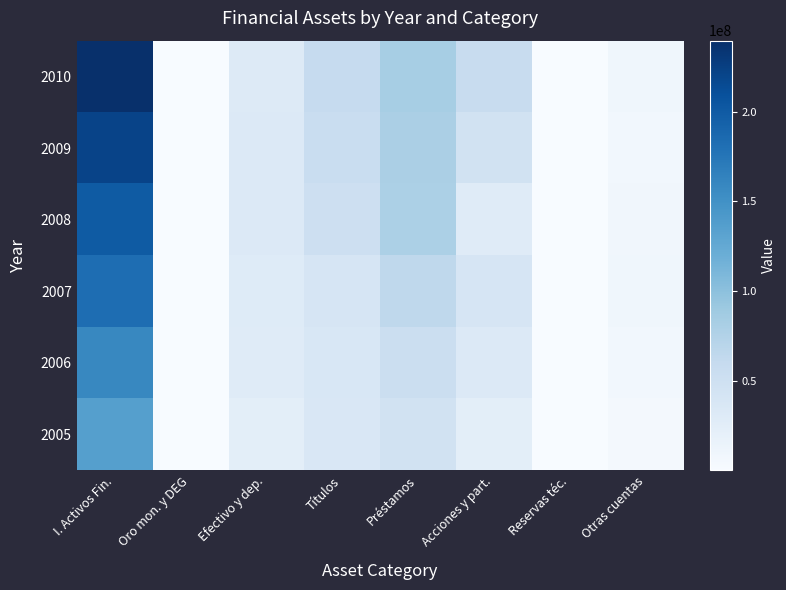

Reading left to right, what are all the values shown in this chart?

2005: I. Activos Fin.=135325528	Oro mon. y DEG=28766	Efectivo y dep.=23493770	Títulos=36164600	Préstamos=45865329	Acciones y part.=24105172	Reservas téc.=57932	Otras cuentas=5609959
2006: I. Activos Fin.=158274409	Oro mon. y DEG=31495	Efectivo y dep.=28299137	Títulos=37011293	Préstamos=53789746	Acciones y part.=32346609	Reservas téc.=65712	Otras cuentas=6730417
2007: I. Activos Fin.=183320737	Oro mon. y DEG=29172	Efectivo y dep.=29904871	Títulos=39949030	Préstamos=64692703	Acciones y part.=39863889	Reservas téc.=82150	Otras cuentas=8798923
2008: I. Activos Fin.=199707543	Oro mon. y DEG=40358	Efectivo y dep.=32407708	Títulos=51403085	Préstamos=78706243	Acciones y part.=28742677	Reservas téc.=96884	Otras cuentas=8310589
2009: I. Activos Fin.=221272892	Oro mon. y DEG=583499	Efectivo y dep.=31864829	Títulos=55891007	Préstamos=79725158	Acciones y part.=46357458	Reservas téc.=95625	Otras cuentas=6755316
2010: I. Activos Fin.=239569863	Oro mon. y DEG=575392	Efectivo y dep.=30027470	Títulos=59577451	Préstamos=82376654	Acciones y part.=57704796	Reservas téc.=152321	Otras cuentas=9155778